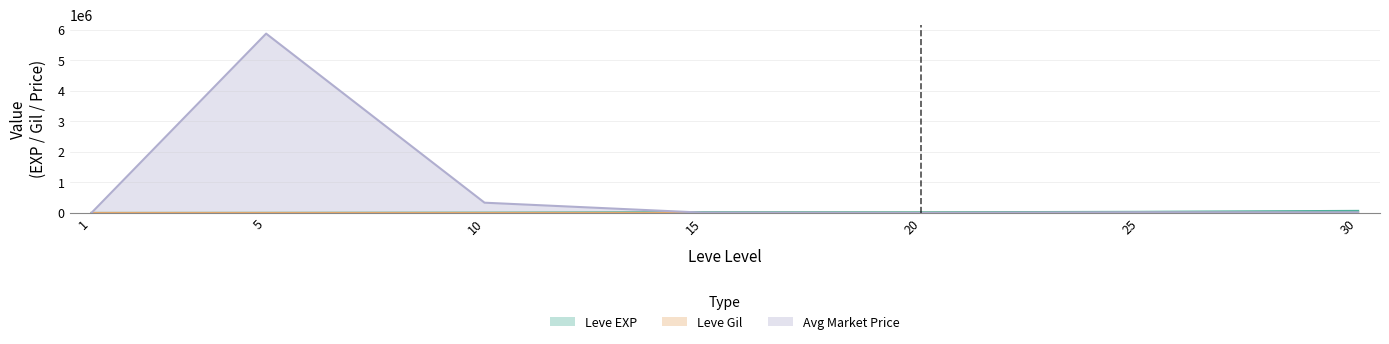

Reading left to right, list all the values displayed in this chart.

Leve EXP: 630.0	3600.0	9990.0	24790.0	21600.0	36390.0	67730.0
Leve Gil: 113.0	139.0	293.0	529.0	290.0	485.0	463.0
currentAveragePrice: 91.7	5878613.0	335918.0	9800.0	0.0	23431.6	20000.0